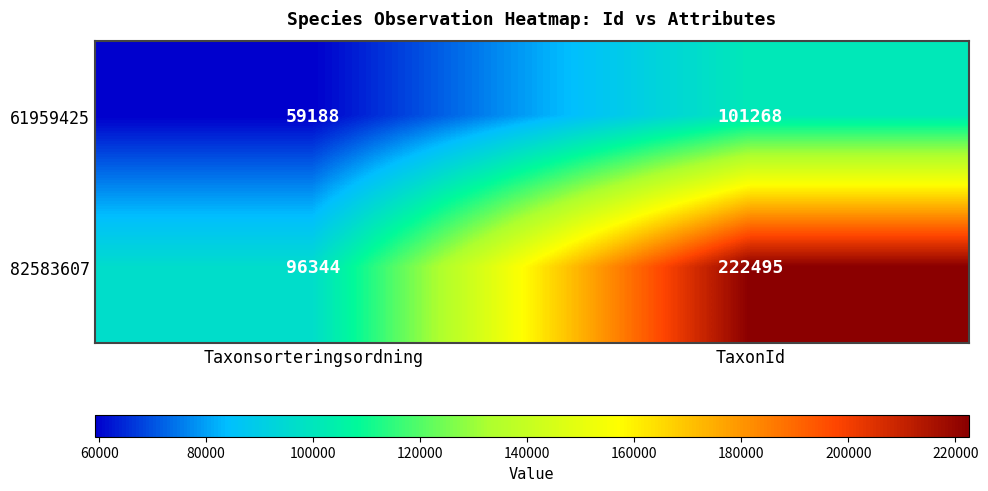

True or false: 82583607 has a value of 96344 at Taxonsorteringsordning.

True